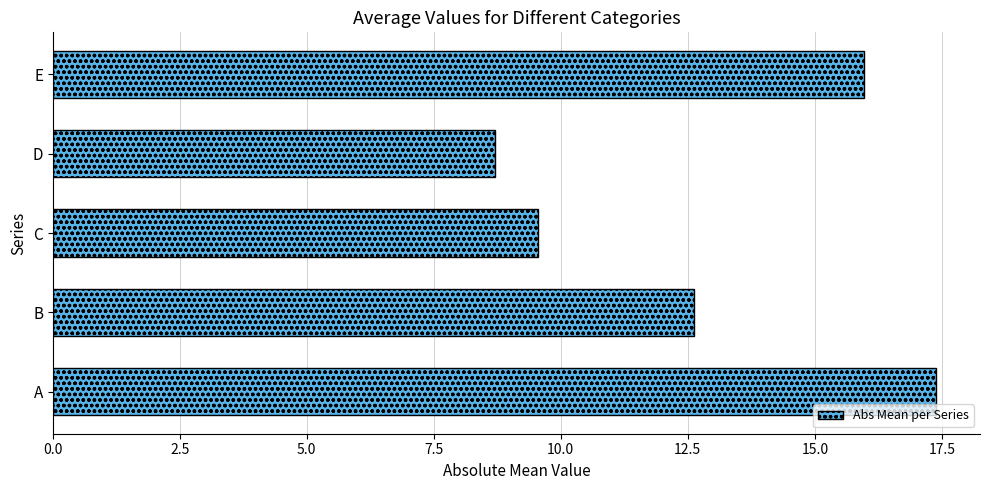

What is the change in value from C to E?

+6.4